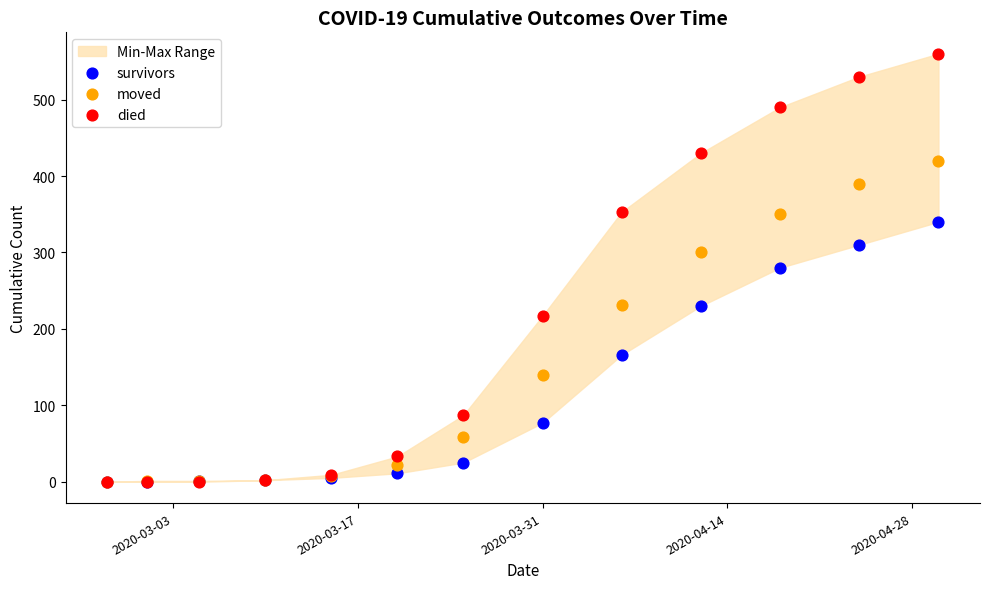

In the moved series, what Y value is closest to 210?

231